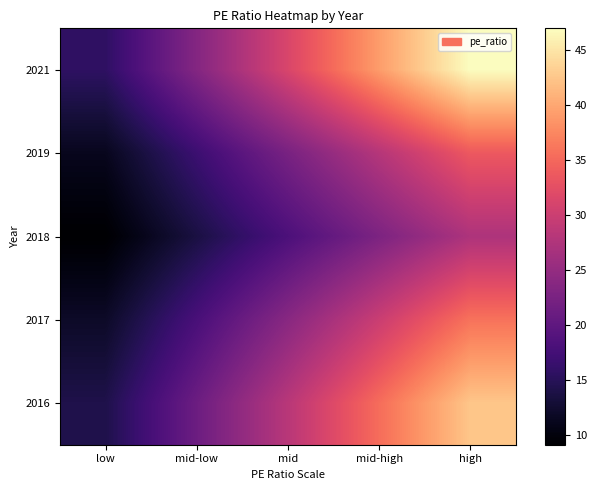

Rank the series at mid from lowest to highest value.

2018, 2019, 2017, 2016, 2021